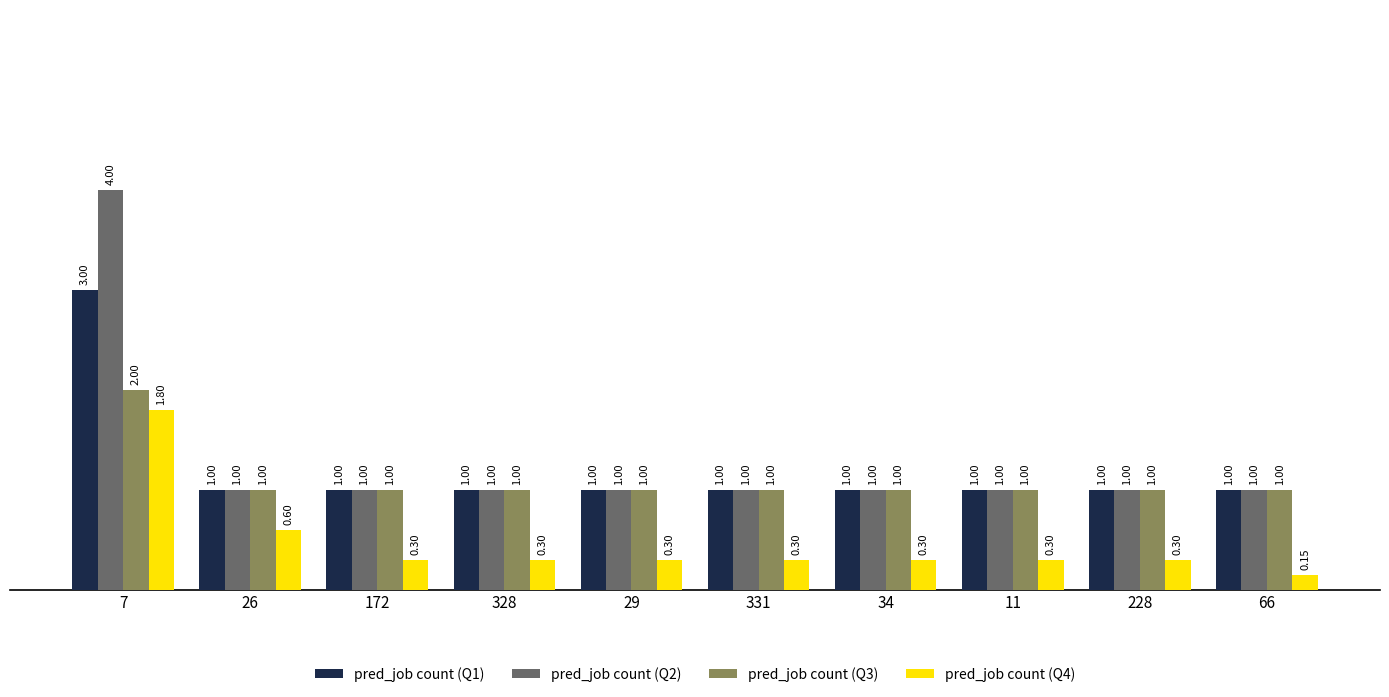

Which series has the largest range (max minus min)?

pred_job count (Q2)